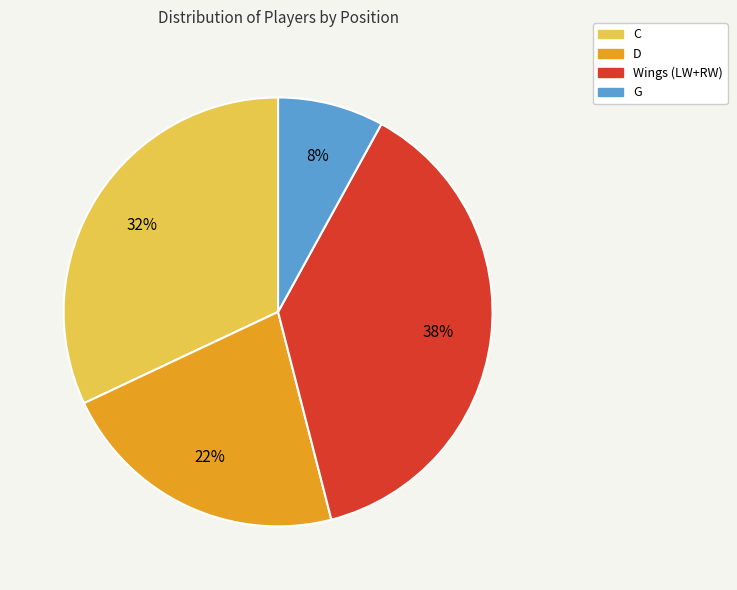

Count the number of slices in the pie.

4